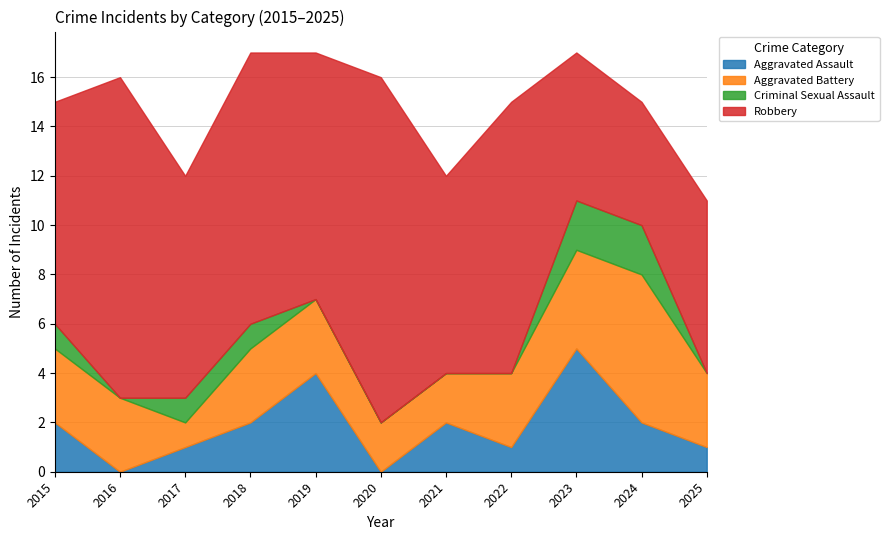

Rank the series at 2025 from highest to lowest value.

Robbery, Aggravated Battery, Aggravated Assault, Criminal Sexual Assault